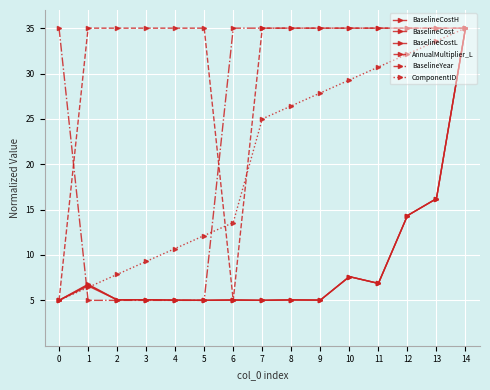

At which category is the sum across all series the highest?

14